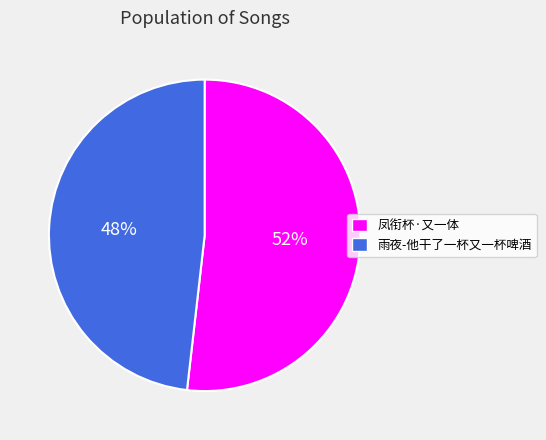

How many segments does this pie chart have?

2